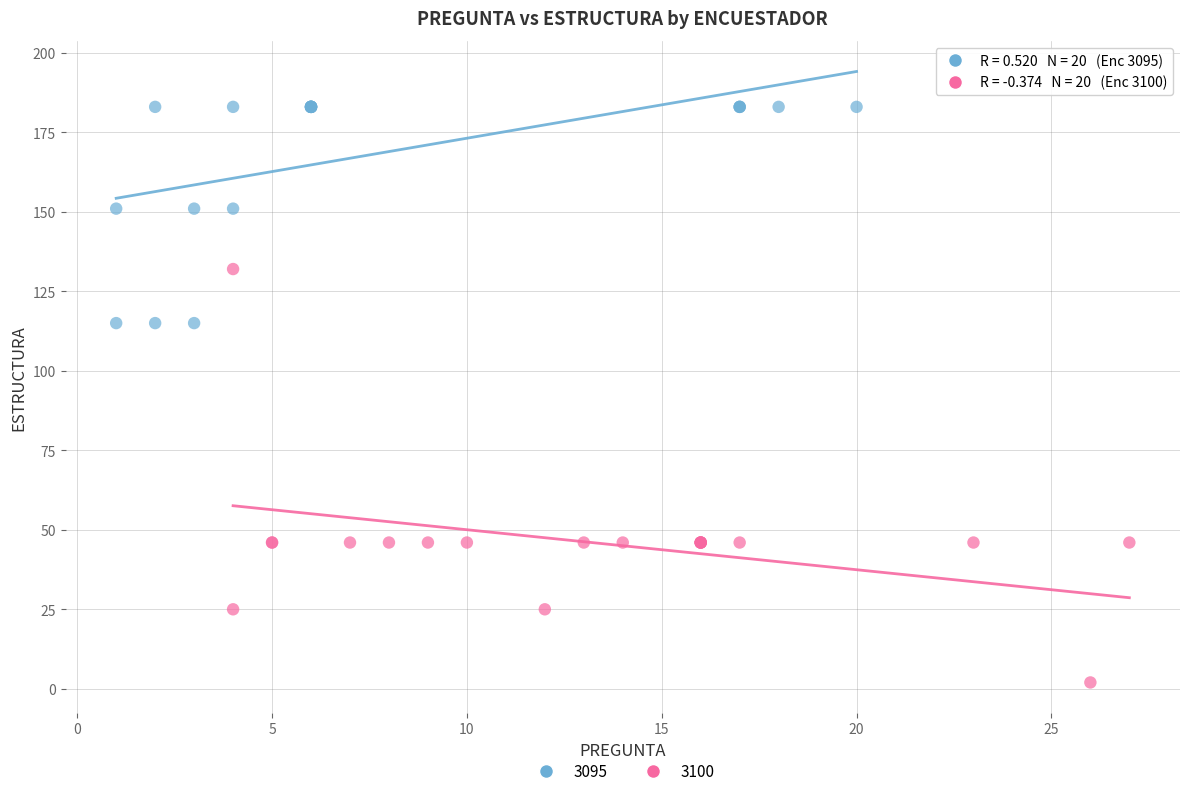

What are all the series names shown in the legend?

3095, 3100